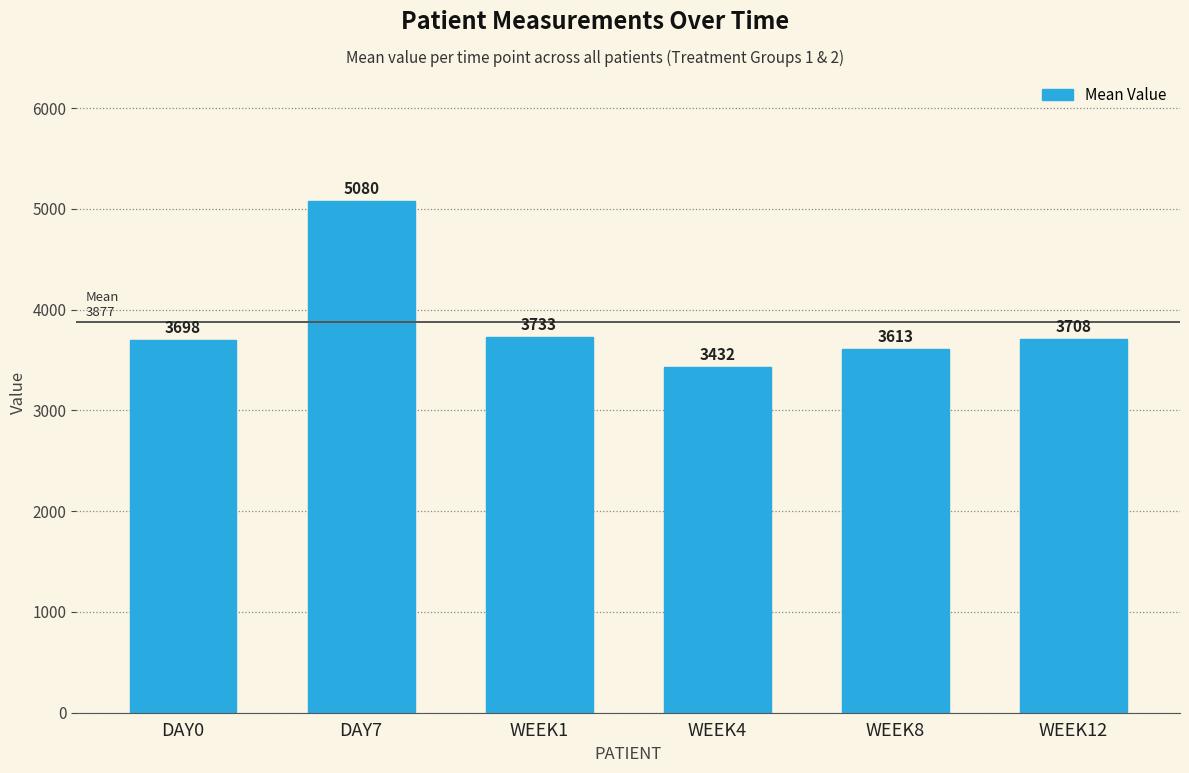

What is the value of the 2nd bar from the left?

5079.8